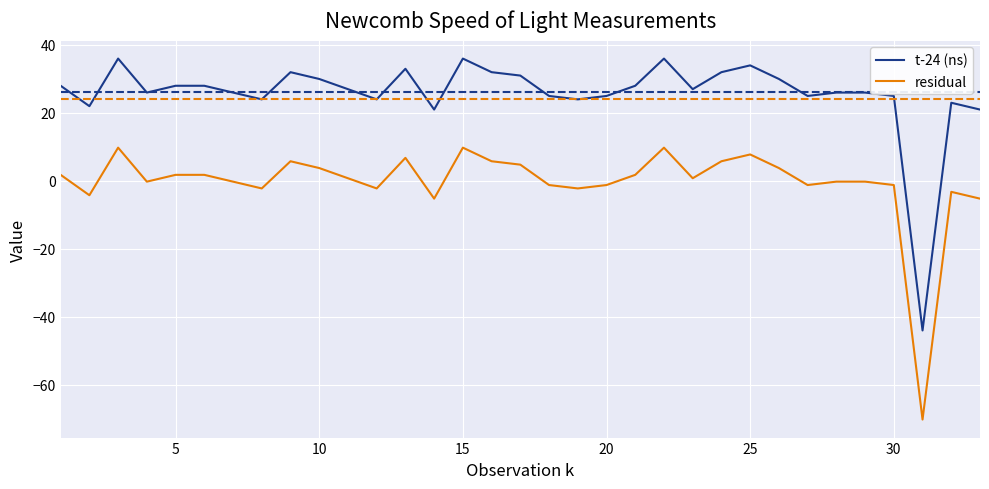

What is the minimum value shown in the chart?

-70.2